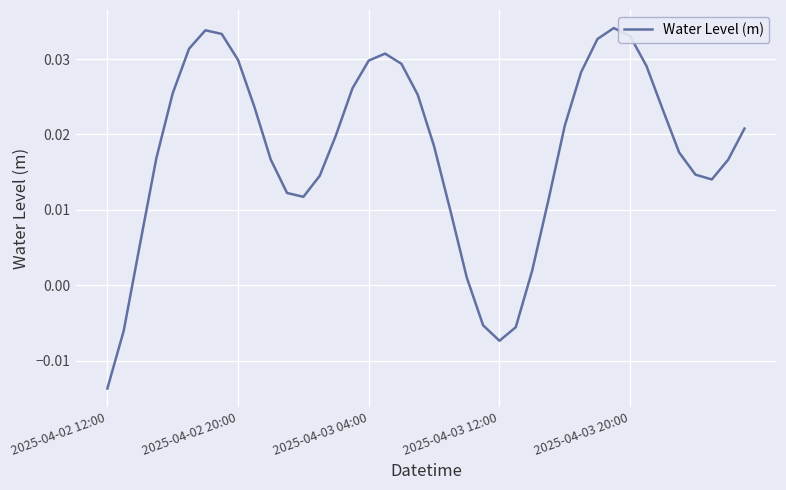

Where is the data nearest to the value 0?

22